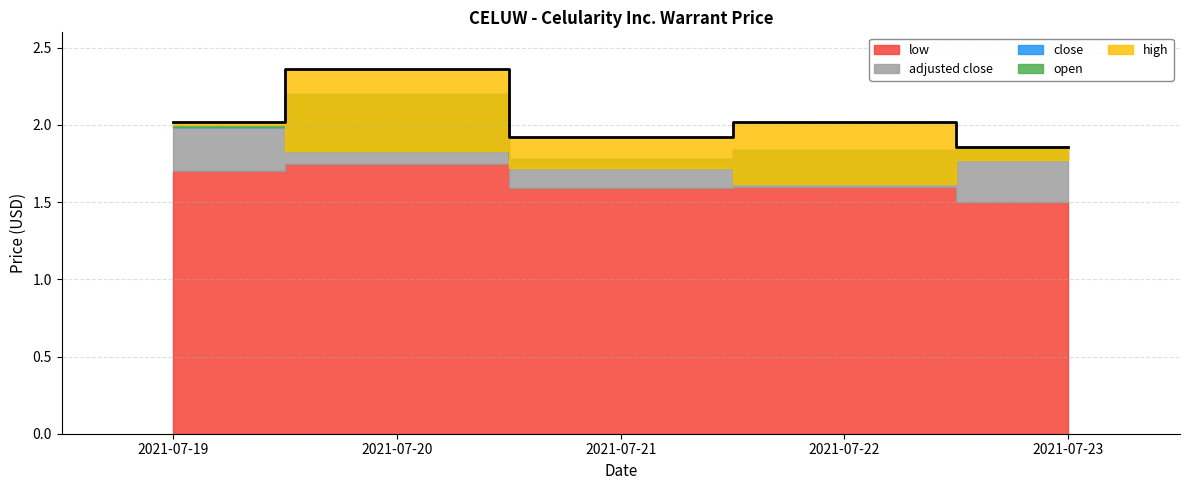

What is the total value across all series at 2021-07-19?

9.7